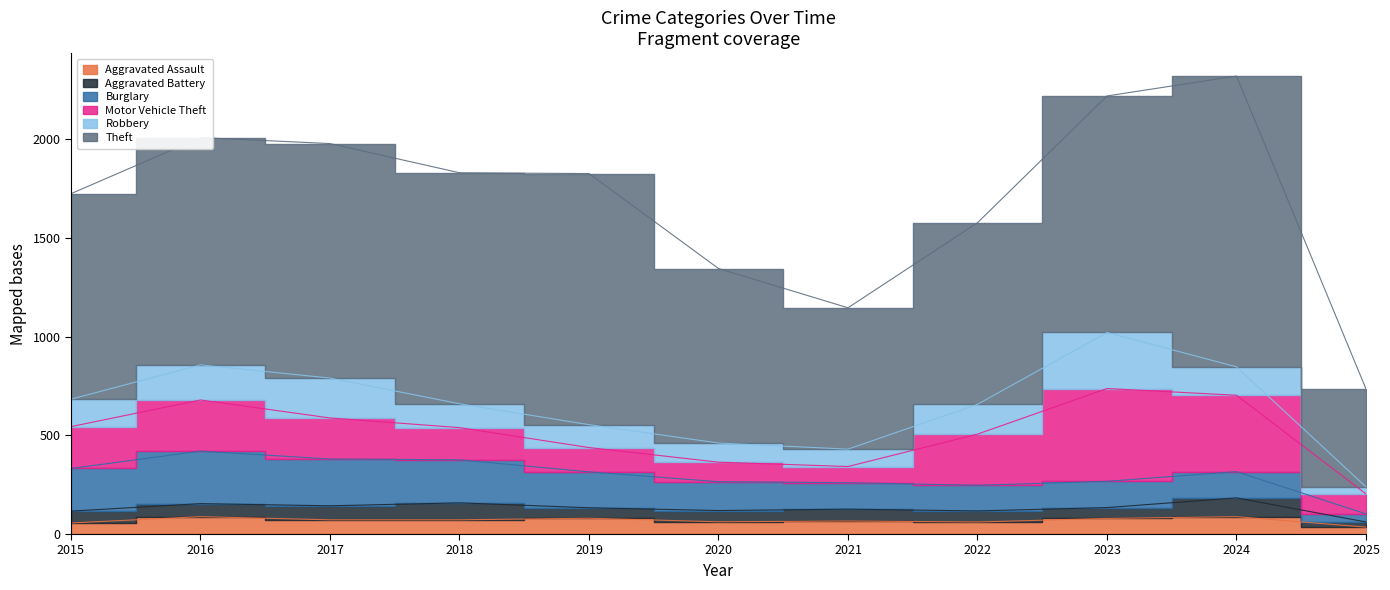

What is the sum of the Aggravated Battery values at 2023 and 2015?

115